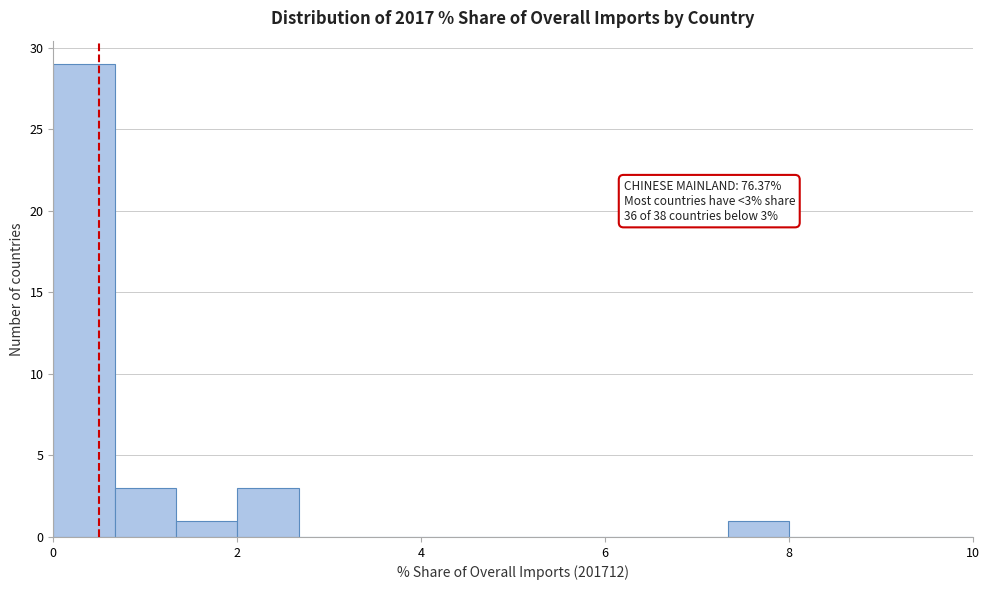

Read against the x-axis, roughly where is the centre of the tallest bar?

0.4